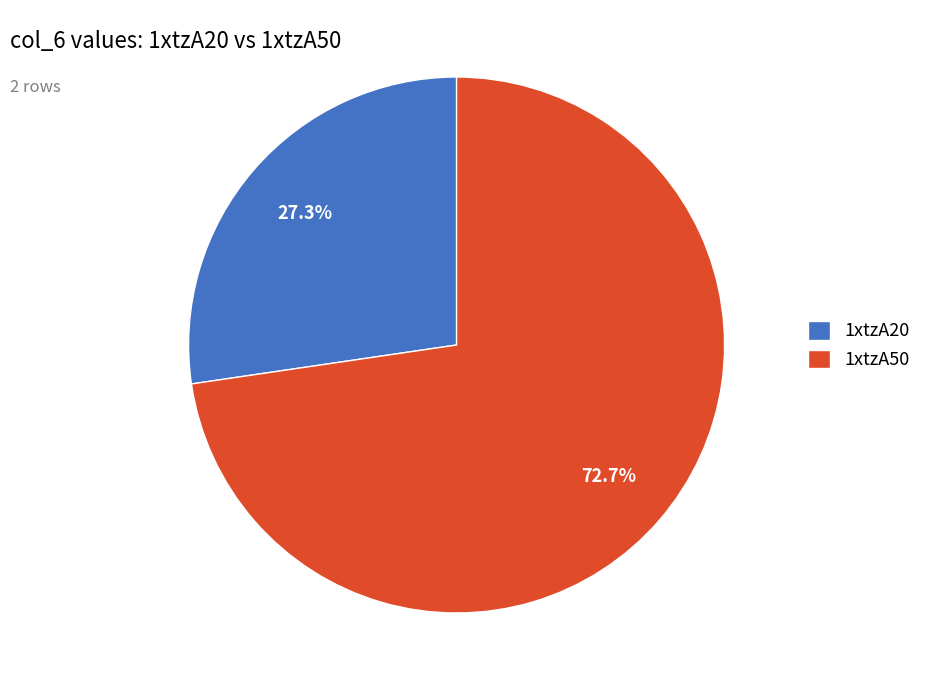

Which category accounts for the majority?

1xtzA50